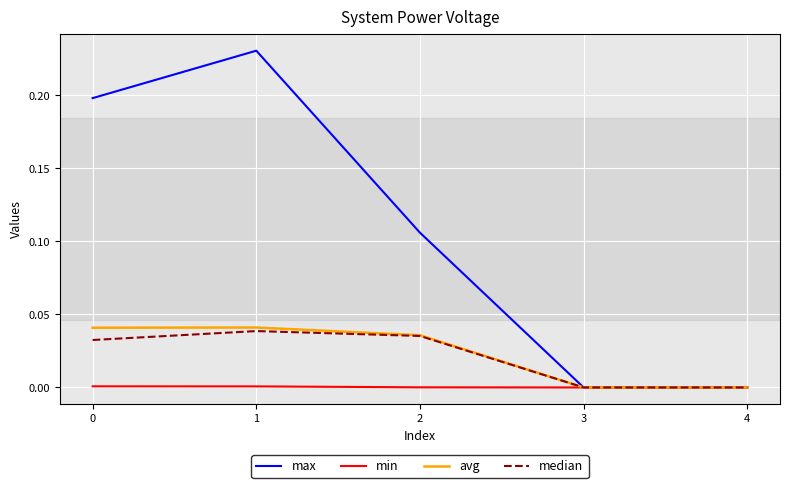

How many series are shown in this chart?

4